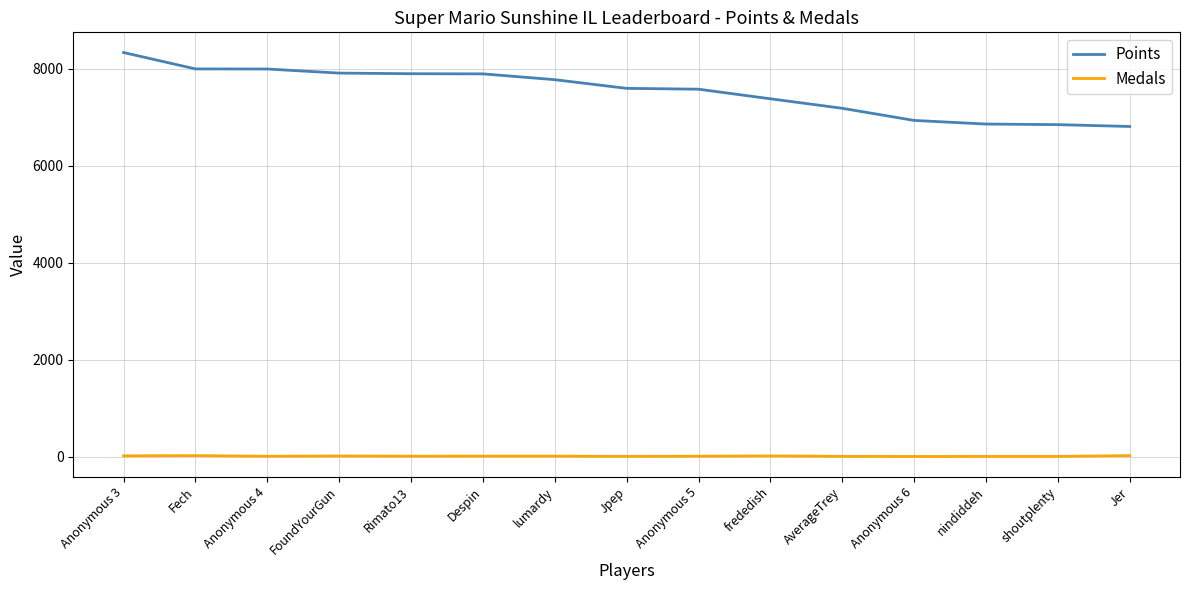

Rank the series at Anonymous 6 from highest to lowest value.

Points, Medals